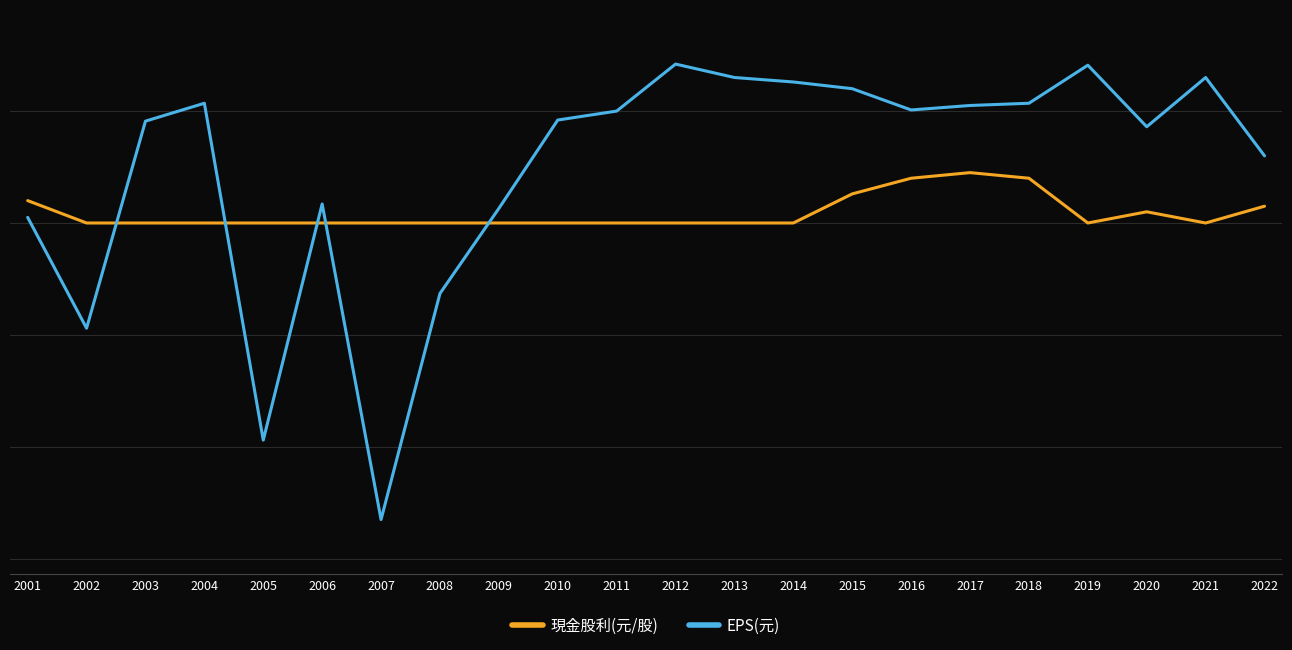

What are all the series names shown in the legend?

現金股利(元/股), EPS(元)